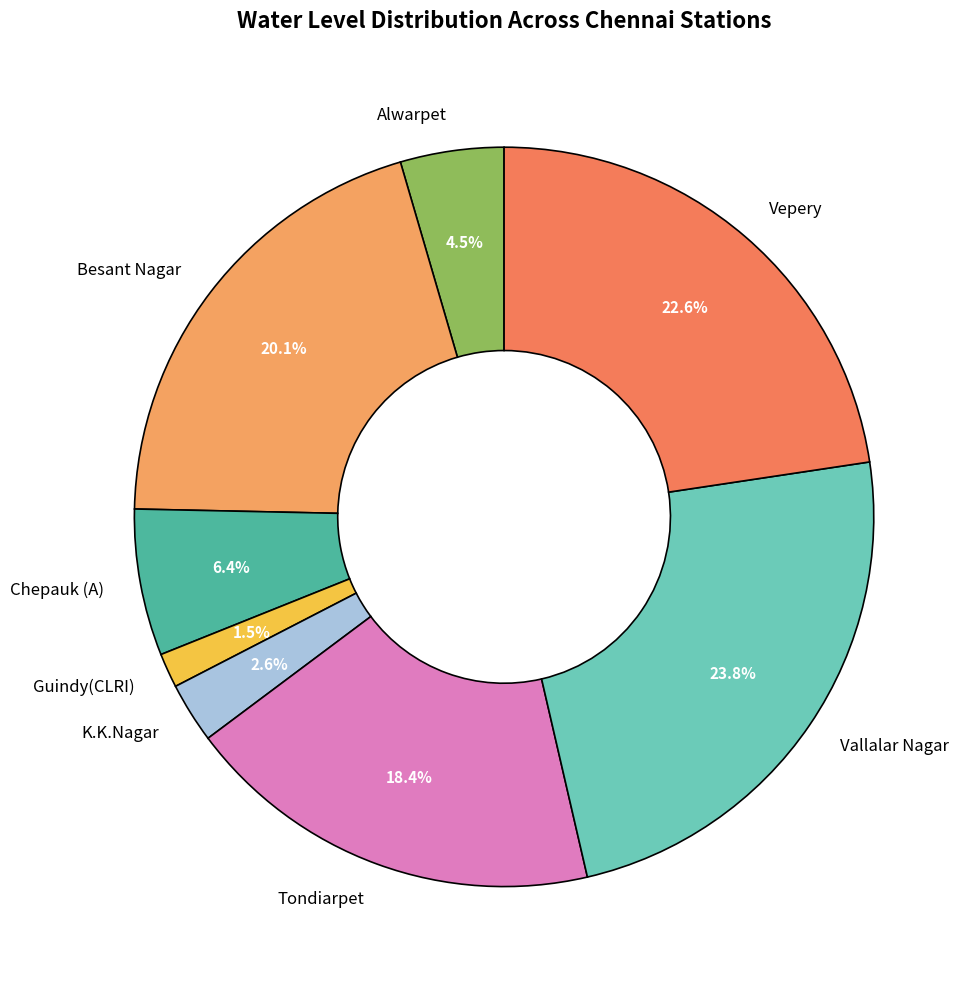

How many segments does this pie chart have?

8